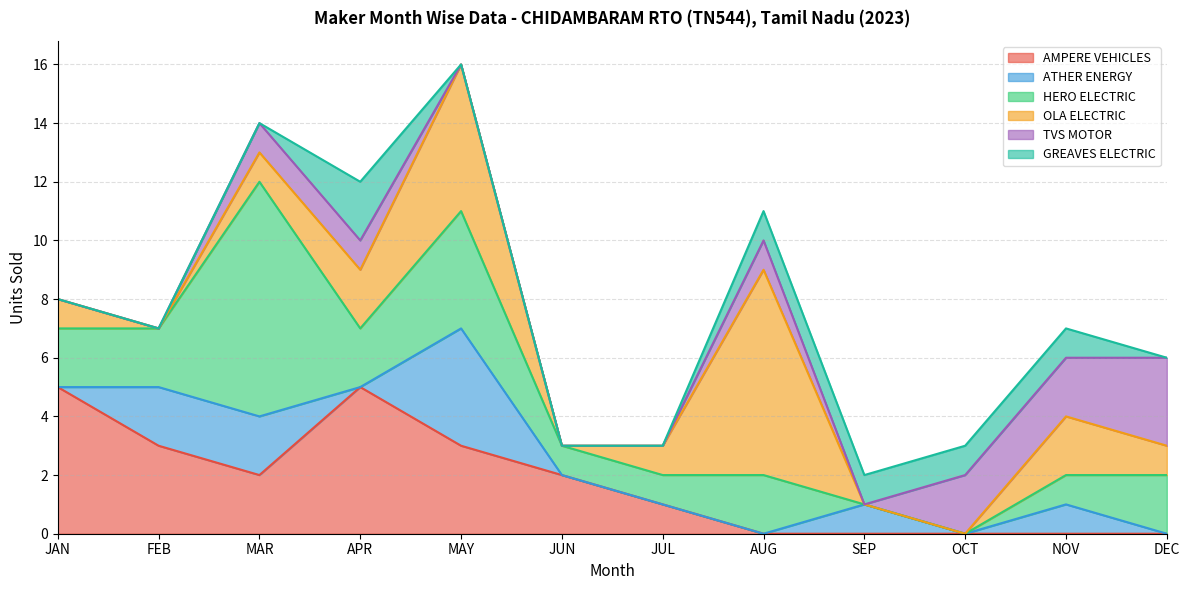

True or false: TVS MOTOR has a value of 3 at DEC.

True